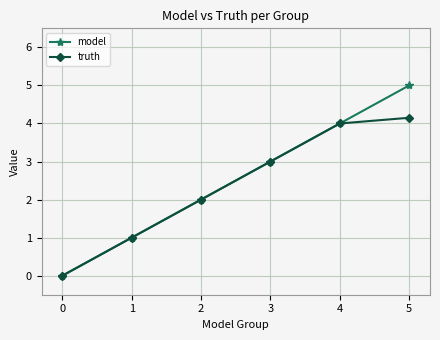

At which category is the sum across all series the highest?

5